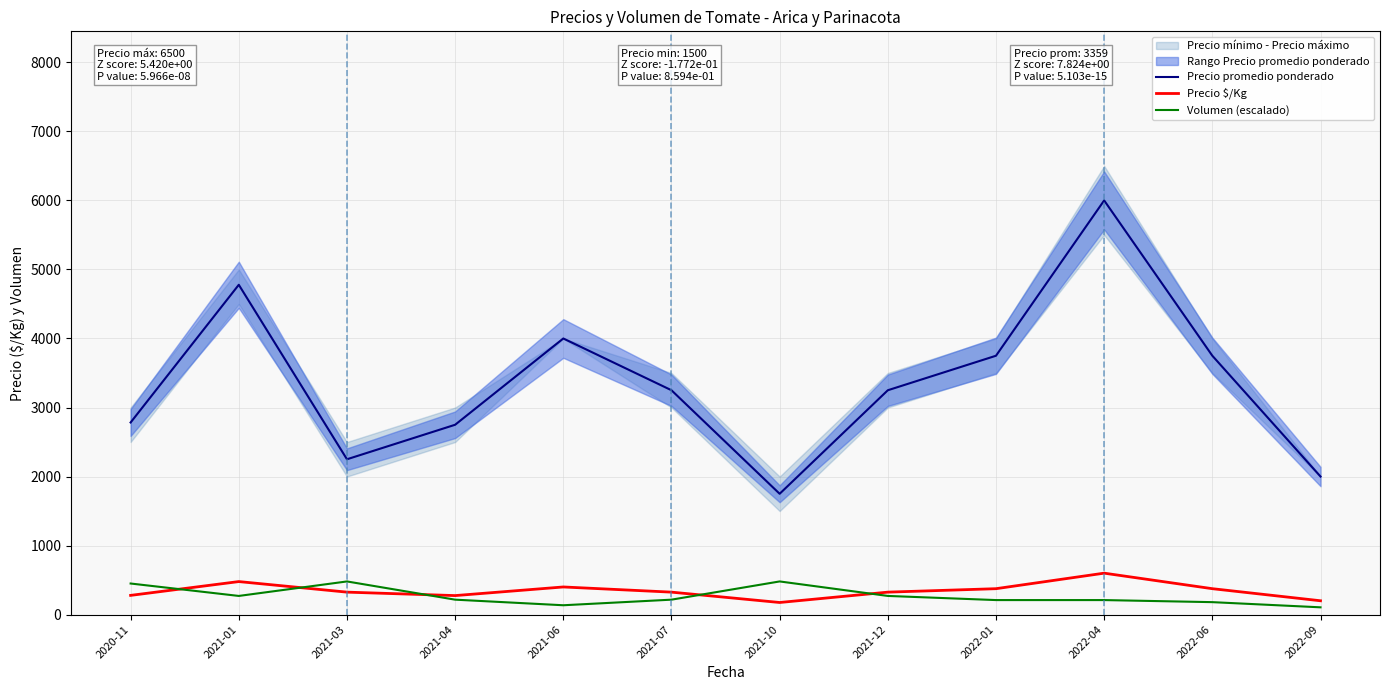

The Precio promedio ponderado series shows 5006 at 2021-07. True or false?

False